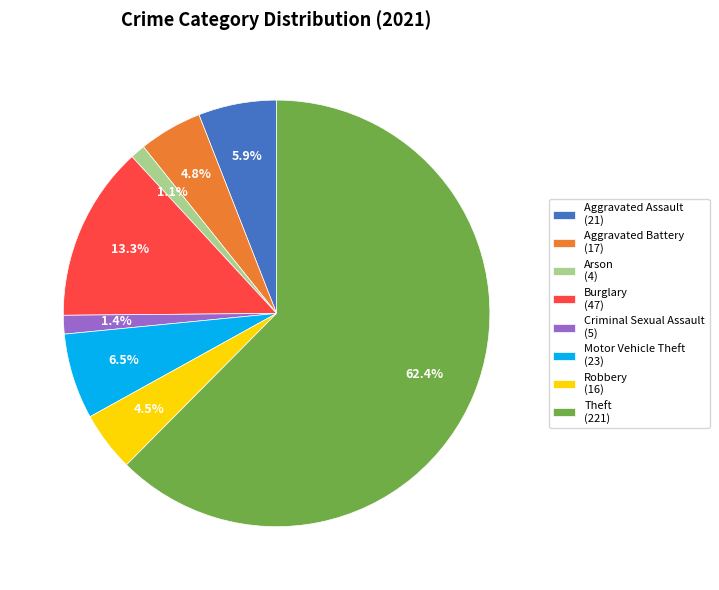

How much of the chart is everything except Burglary (47)?

86.7%